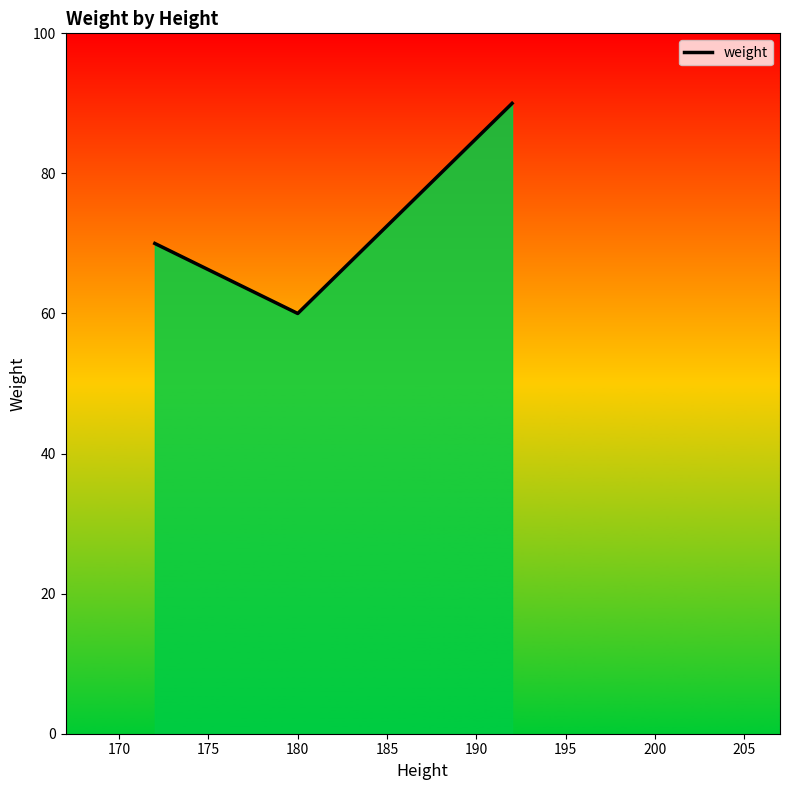

Does the chart have visible grid lines?

No